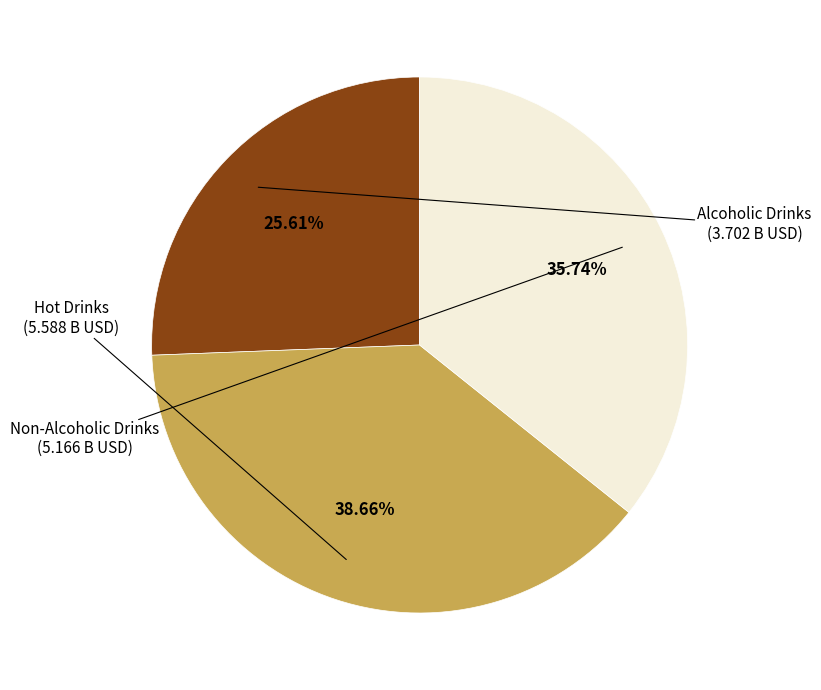

To the nearest percent, what is the difference between the largest and smallest slice percentages?

13%